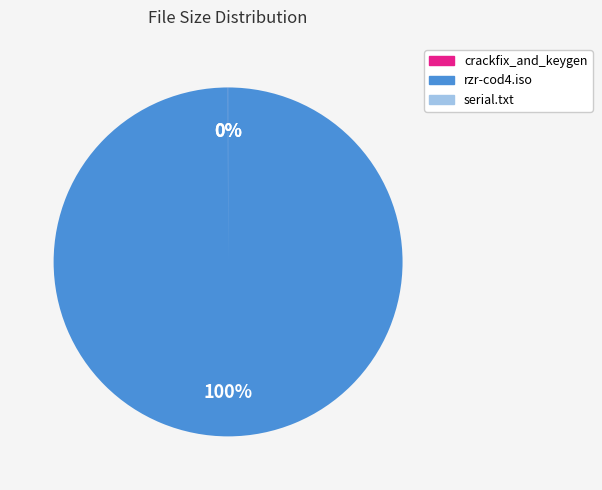

To the nearest percent, what is the difference between the largest and smallest slice percentages?

100%